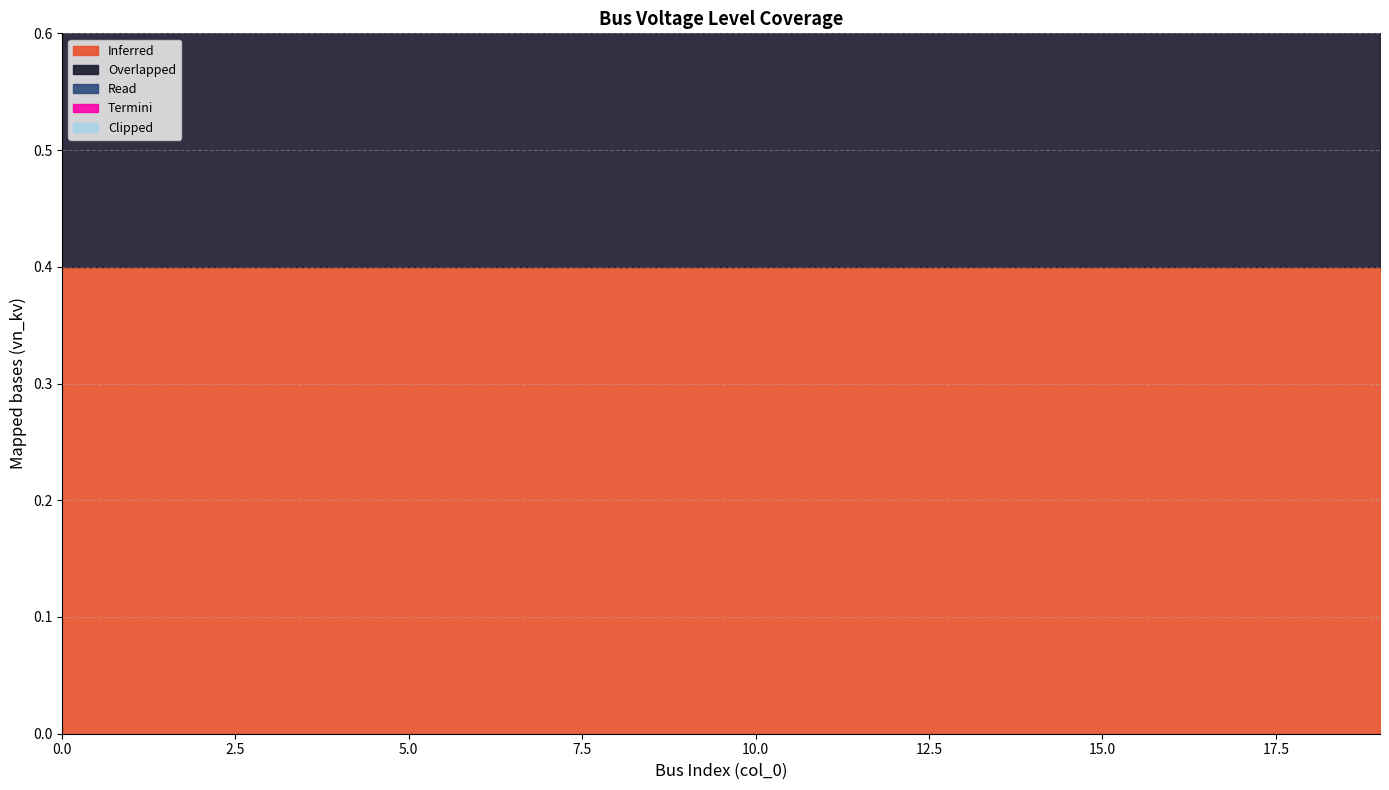

List the series in order of their peak value, lowest first.

Clipped, Termini, Read, Overlapped, Inferred